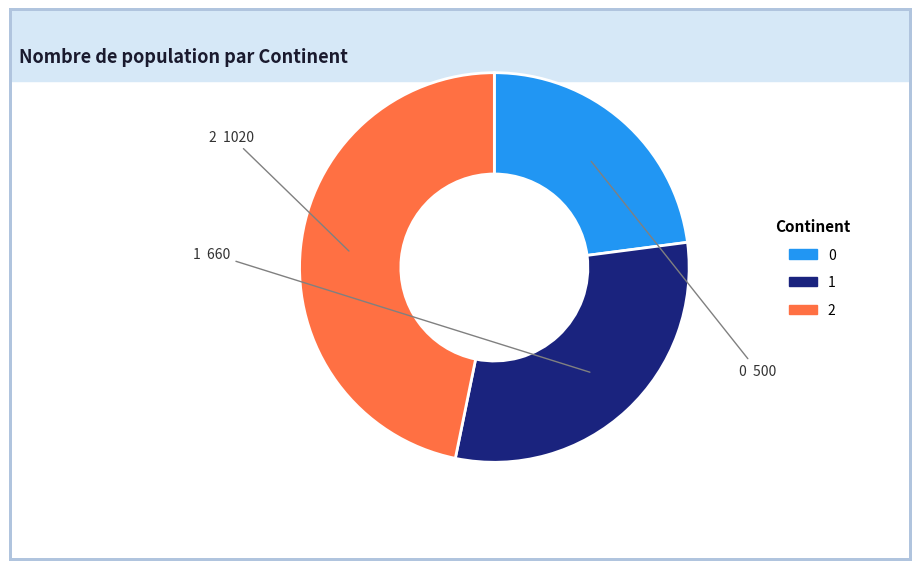

How many segments does this pie chart have?

3